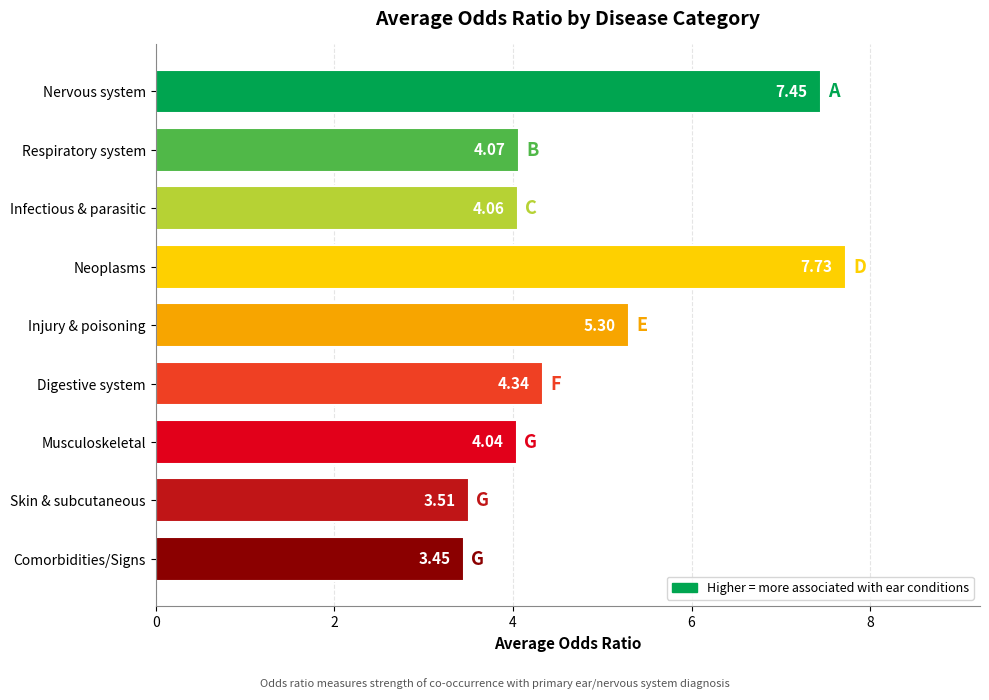

At which label is the value closest to 5?

Injury & poisoning